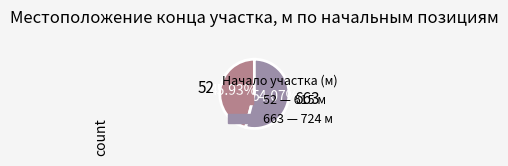

To the nearest percent, what portion does 52 represent?

46%